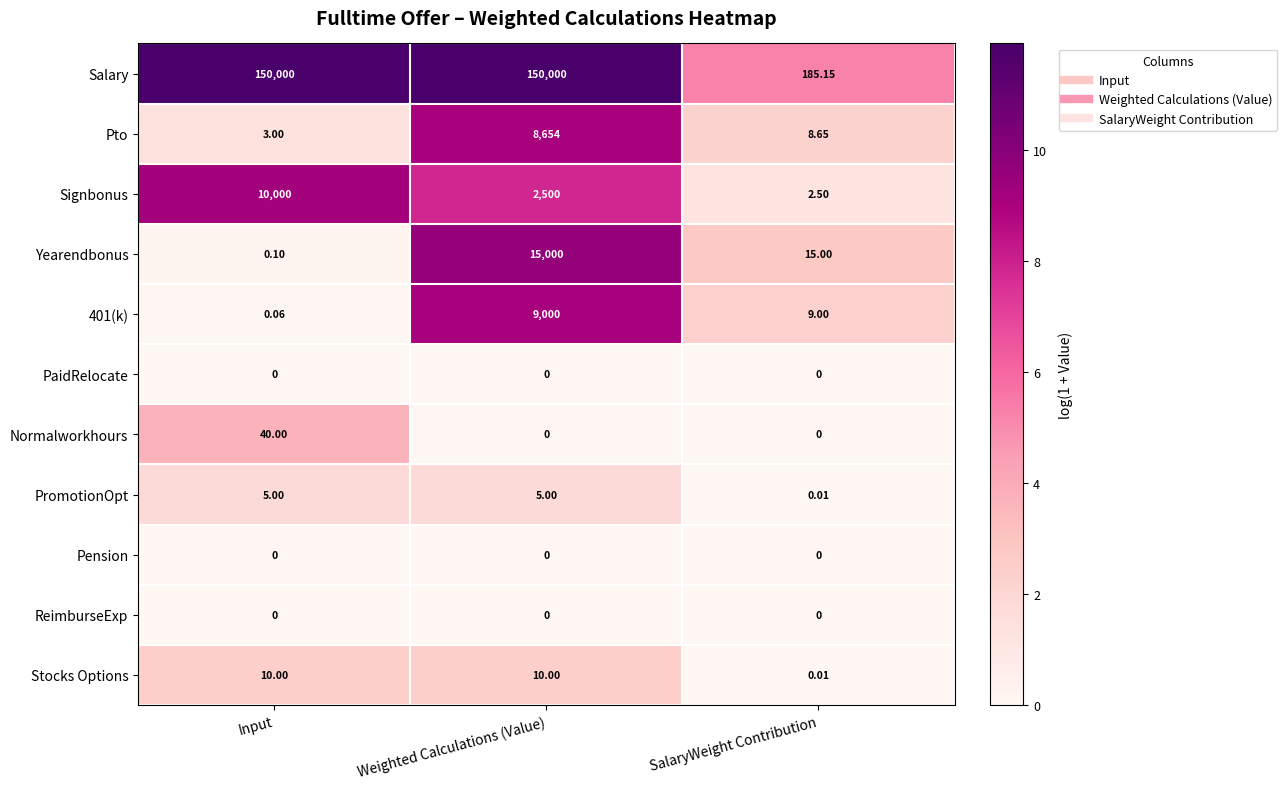

Which series changed the most between Input and Weighted Calculations (Value)?

Yearendbonus